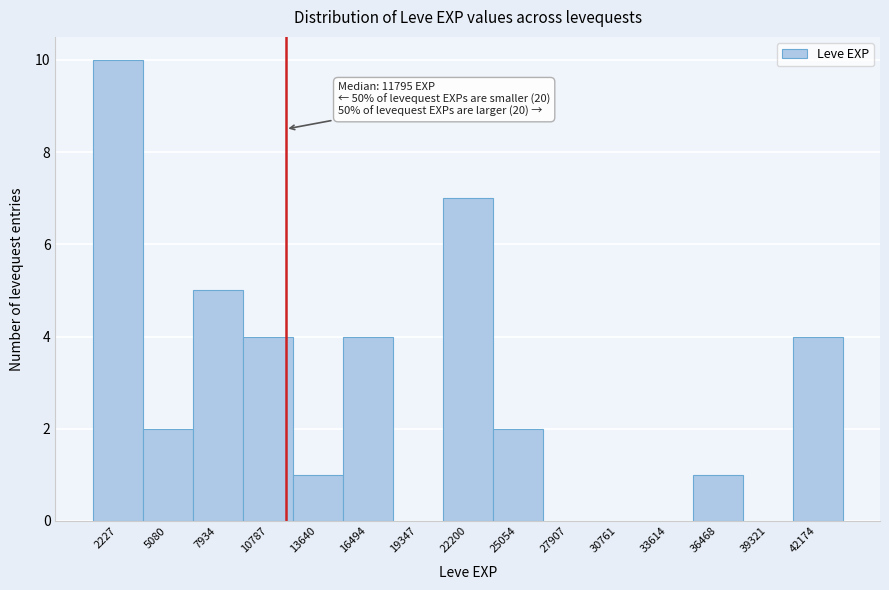

Over which range of the x-axis is the bar tallest?

1000 to 3500